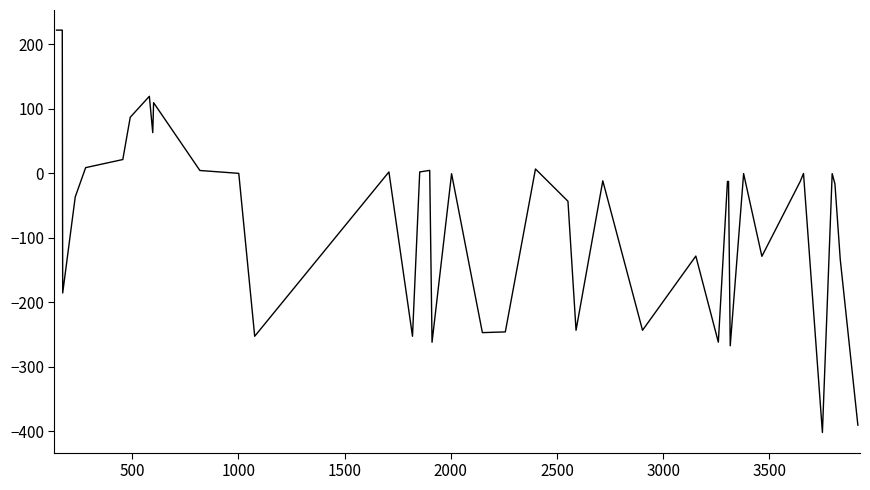

What is the difference between the maximum and minimum values?

623.8